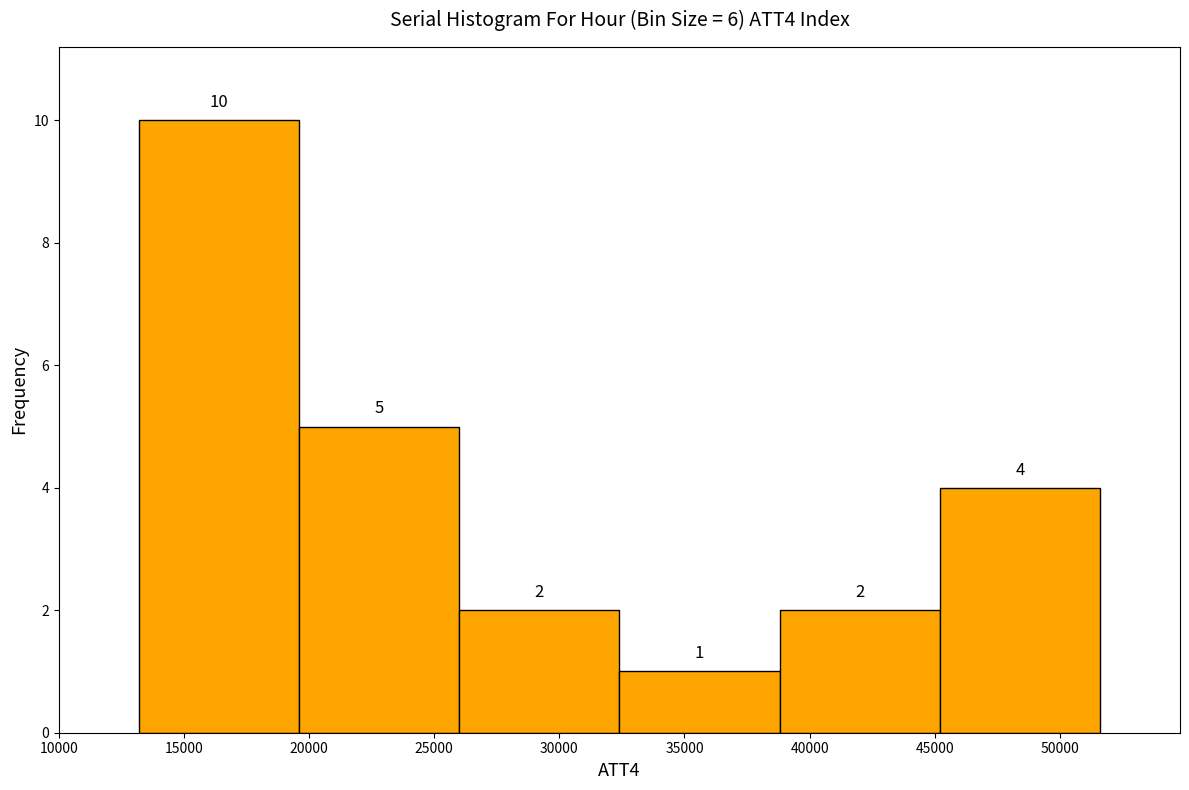

Reading left to right, list every bar in this chart as the range it spans on the x-axis followed by its height. The bar edges are not printed on the chart, so give them approximately, as read against the axis.

13200 to 19600: 10
19600 to 26000: 5
26000 to 32400: 2
32400 to 38800: 1
38800 to 45200: 2
45200 to 51600: 4